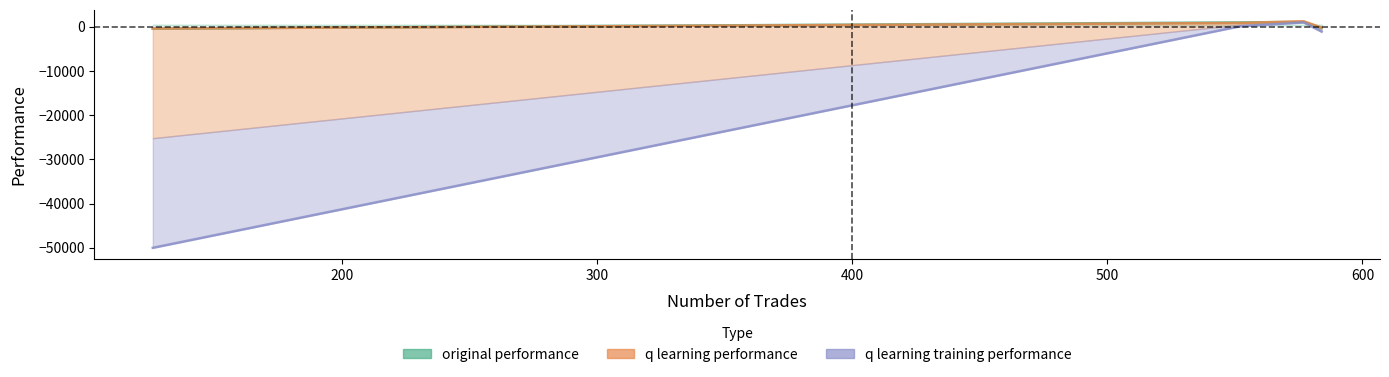

True or false: q learning training performance and q learning performance intersect in this chart.

False